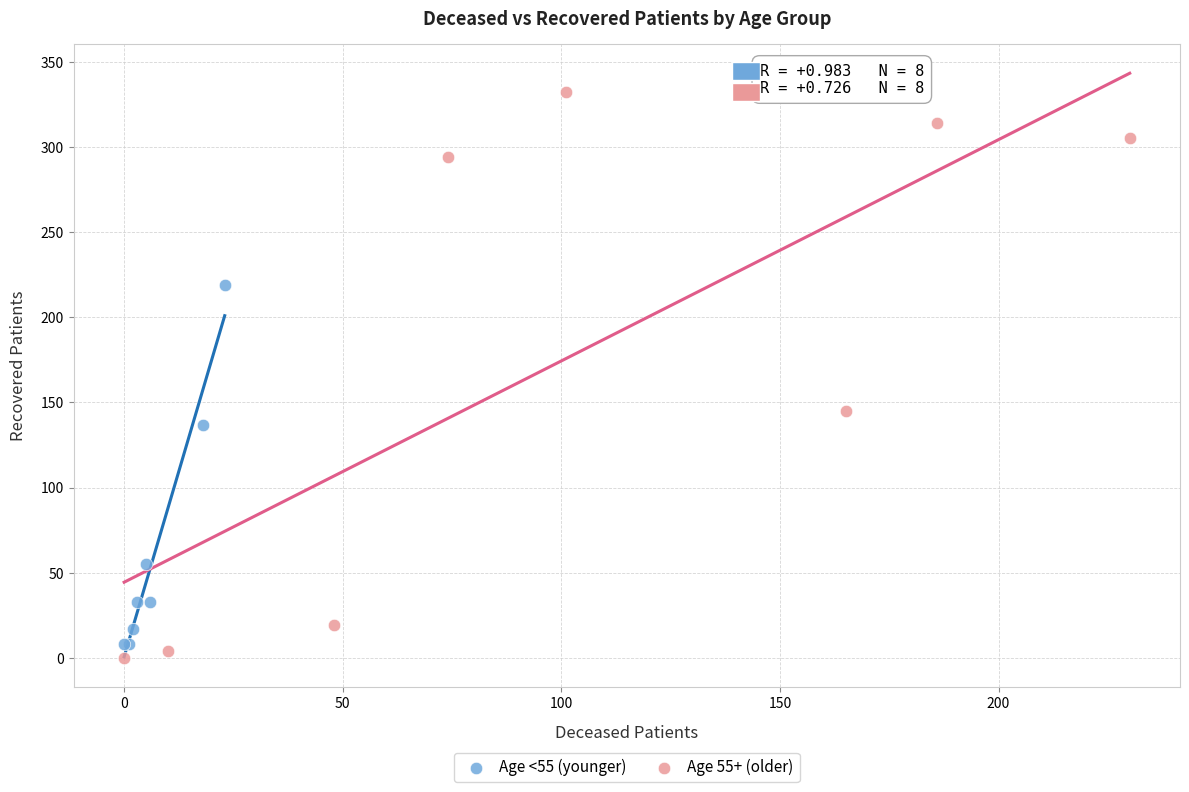

What are all the series names shown in the legend?

Age <55 (younger), Age 55+ (older)